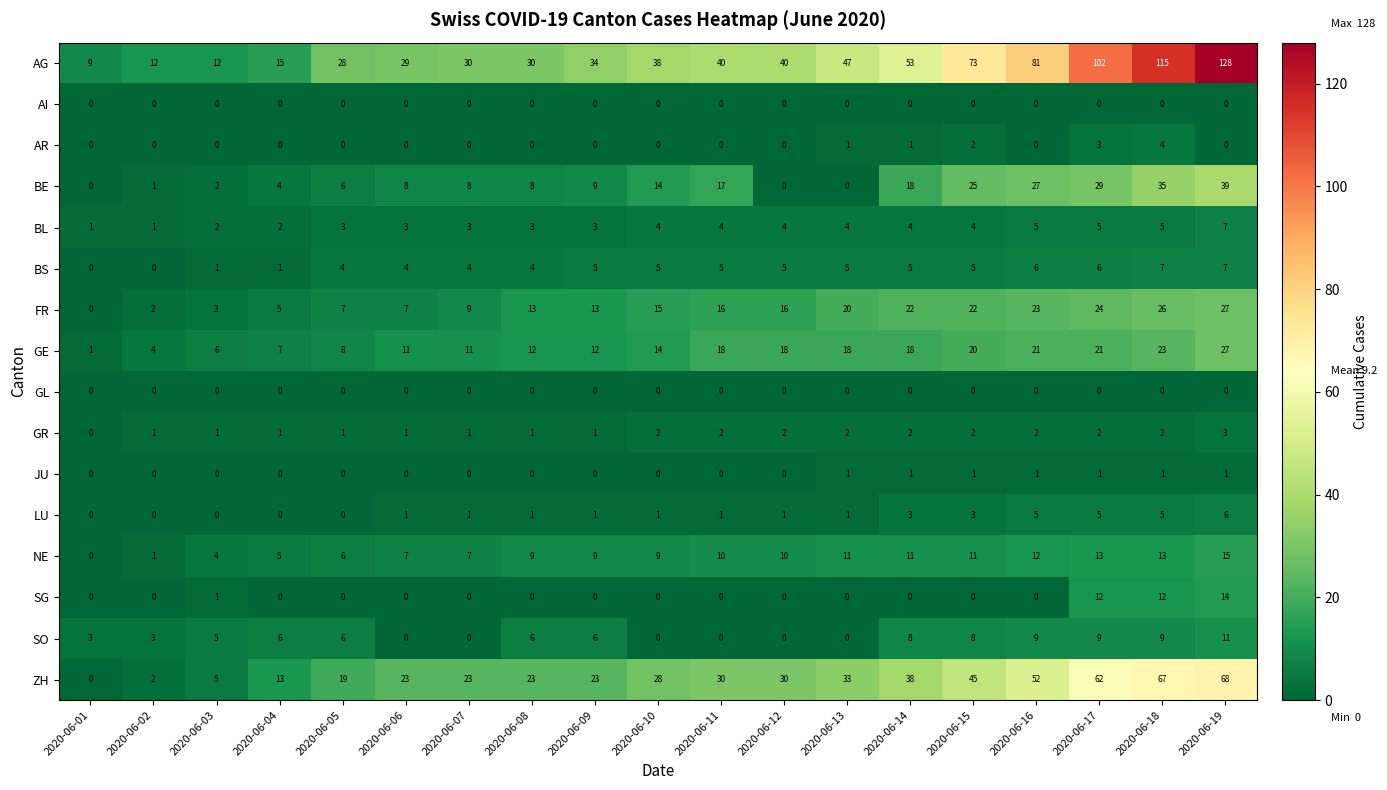

What is the average value of the ZH series?

31